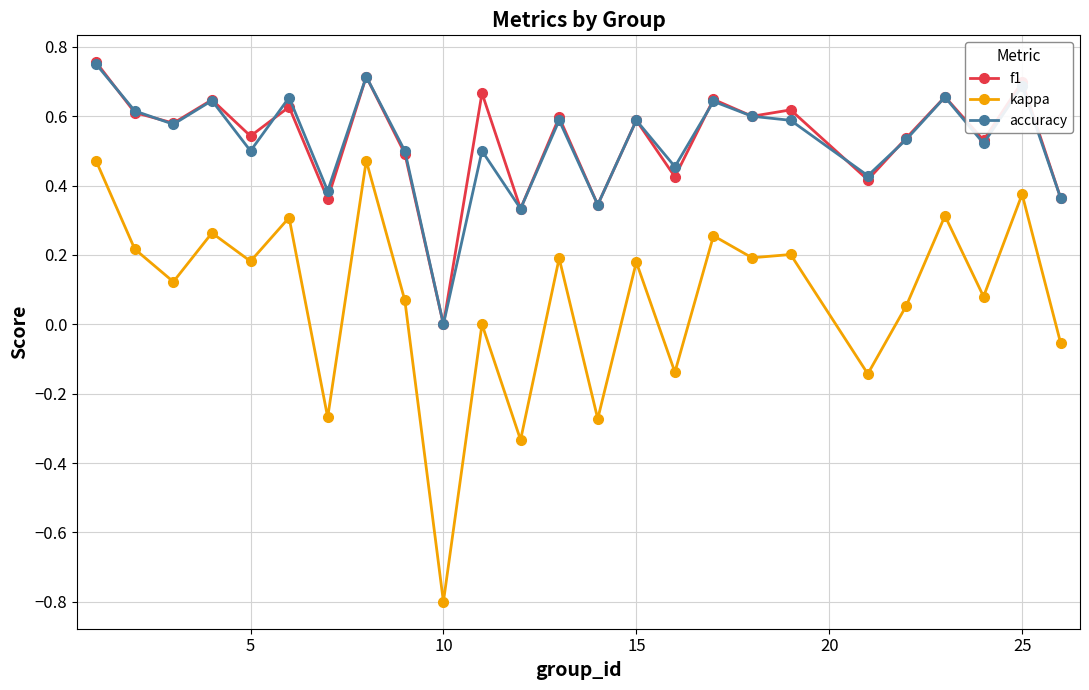

In f1, how many points are higher than both neighbors (excluding endpoints)?

10